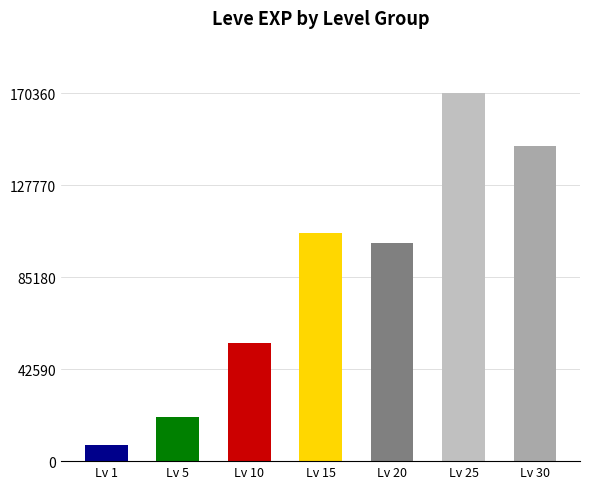

What is the difference between the second highest and minimum values?

138690